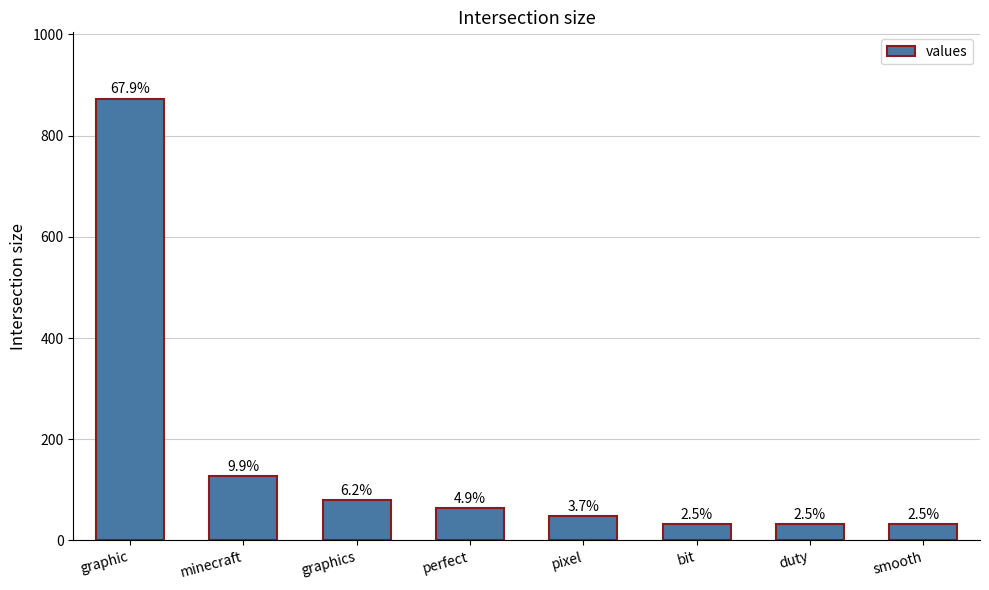

Is it true that the value at bit is 31.7?

True